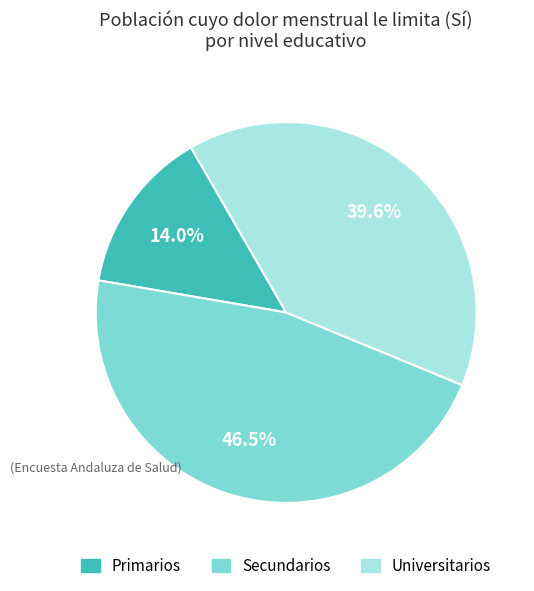

To the nearest percent, what is the combined percentage of Primarios and Secundarios?

60%